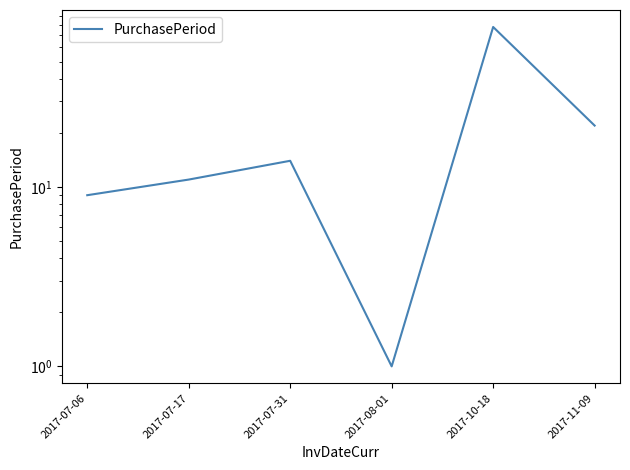

List the labels in order of value, smallest first.

2017-08-01, 2017-07-06, 2017-07-17, 2017-07-31, 2017-11-09, 2017-10-18